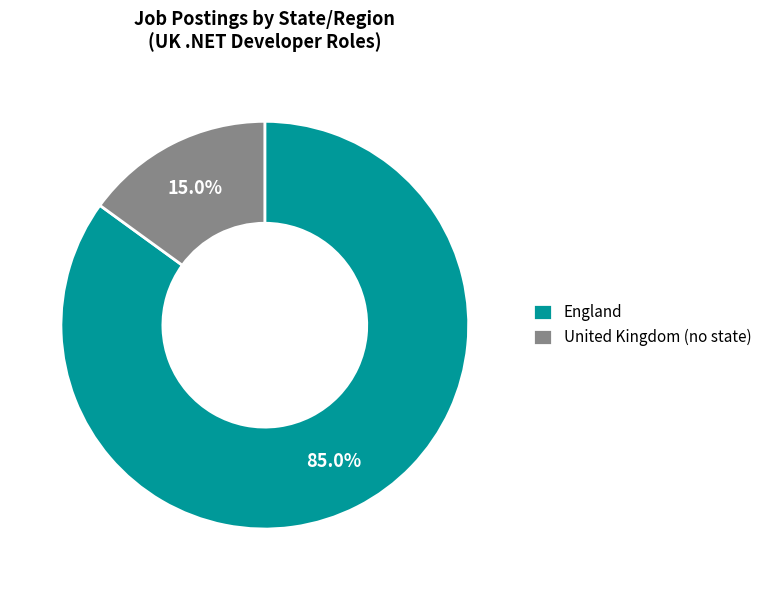

Which slice is the smallest?

United Kingdom (no state)